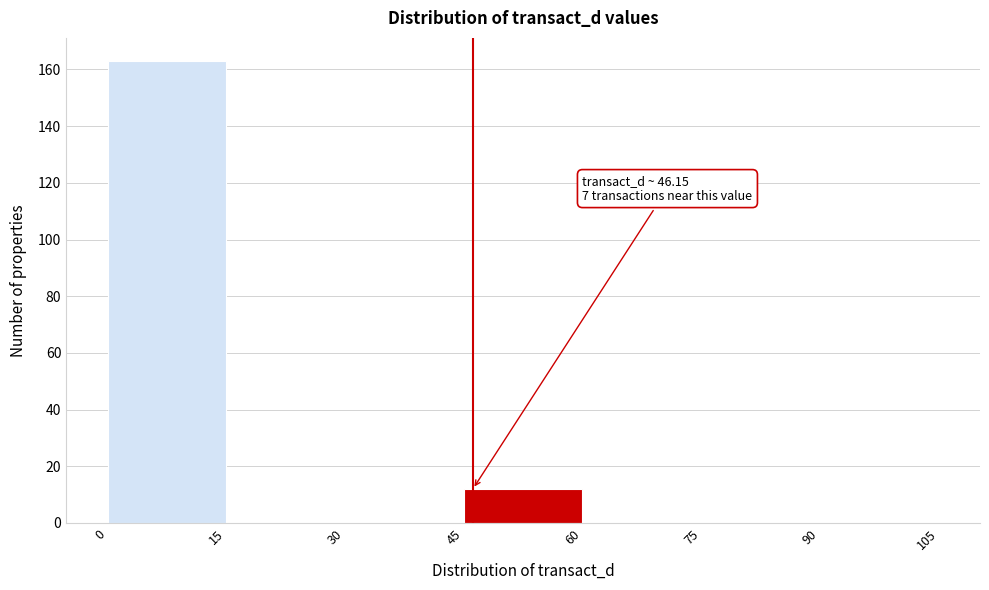

Over which range of the x-axis is the bar tallest?

0 to 15